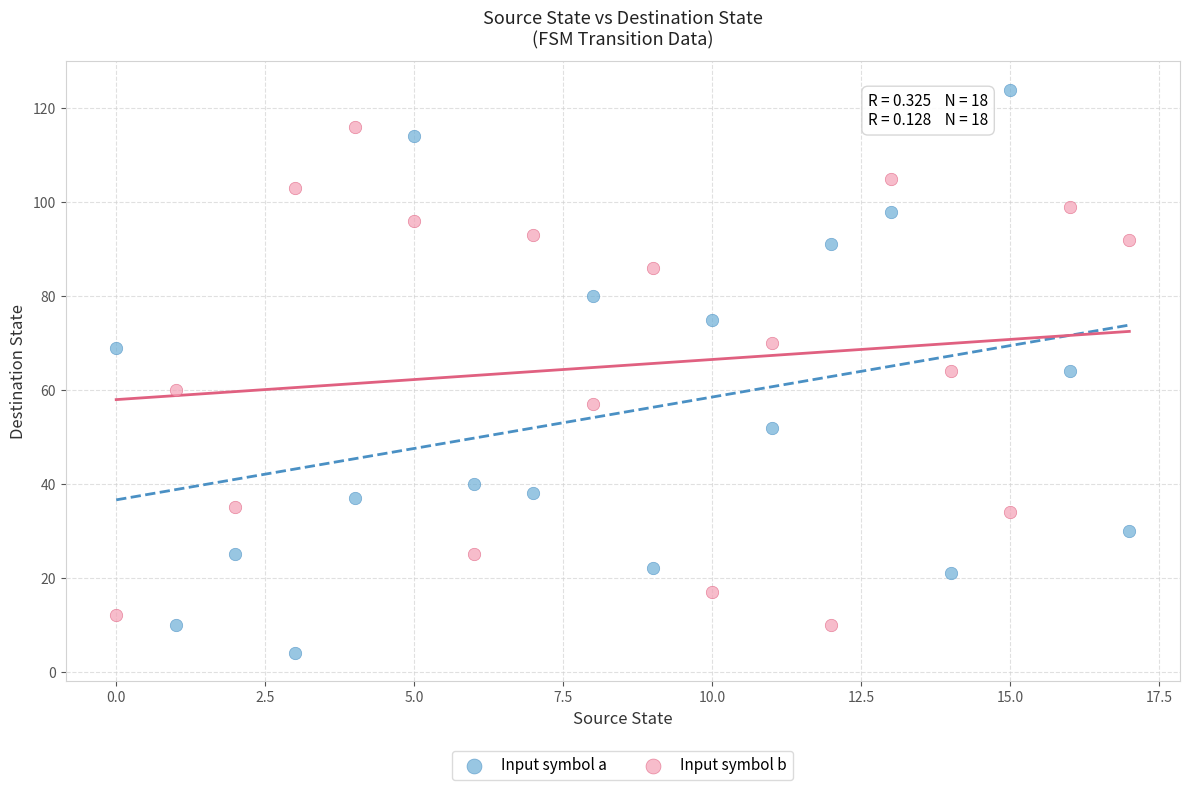

Which series reaches the minimum Y coordinate?

Input symbol a